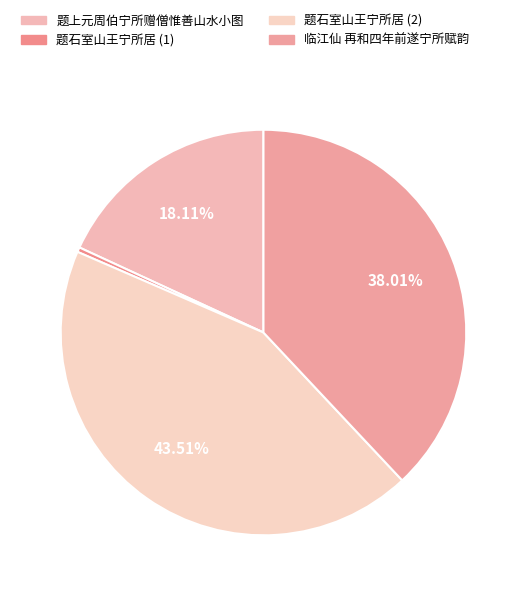

Which category has the biggest portion of the pie?

题石室山王宁所居 (2)